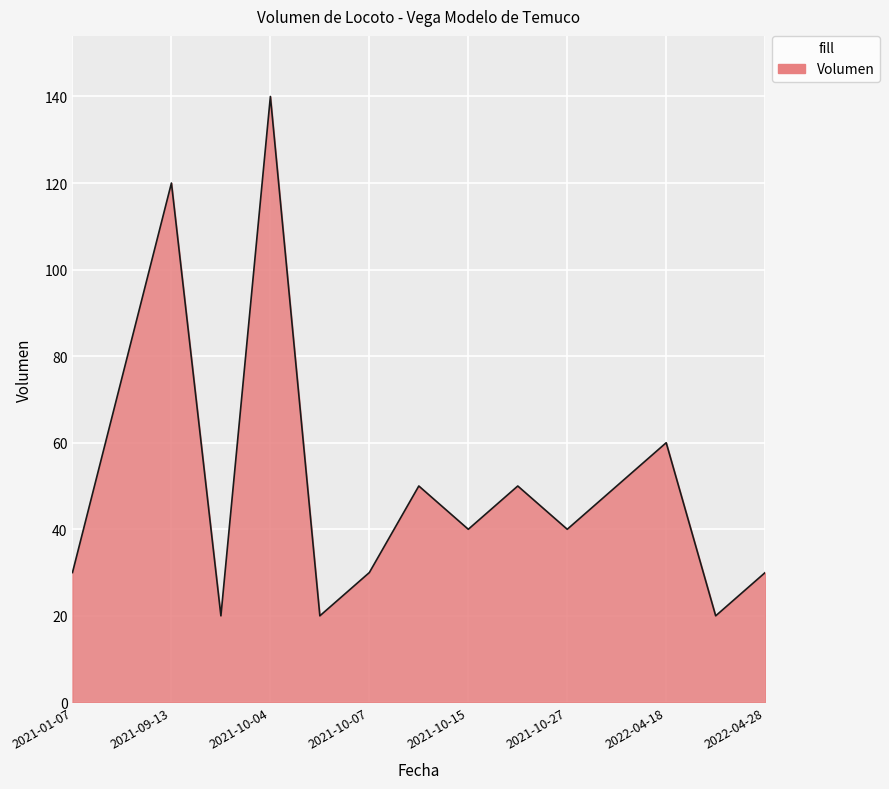

What is the greatest value displayed?

140